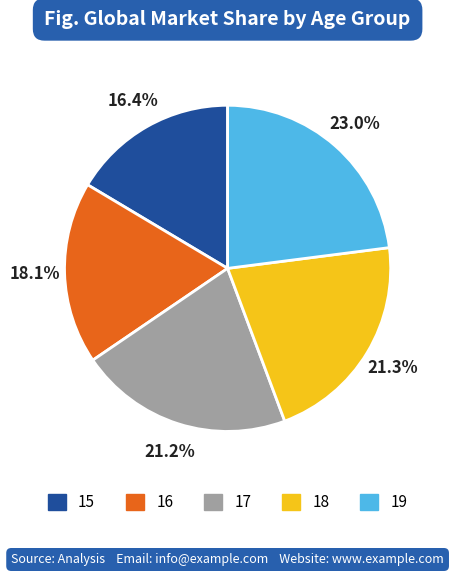

True or false: 15 accounts for 2% of the total.

False